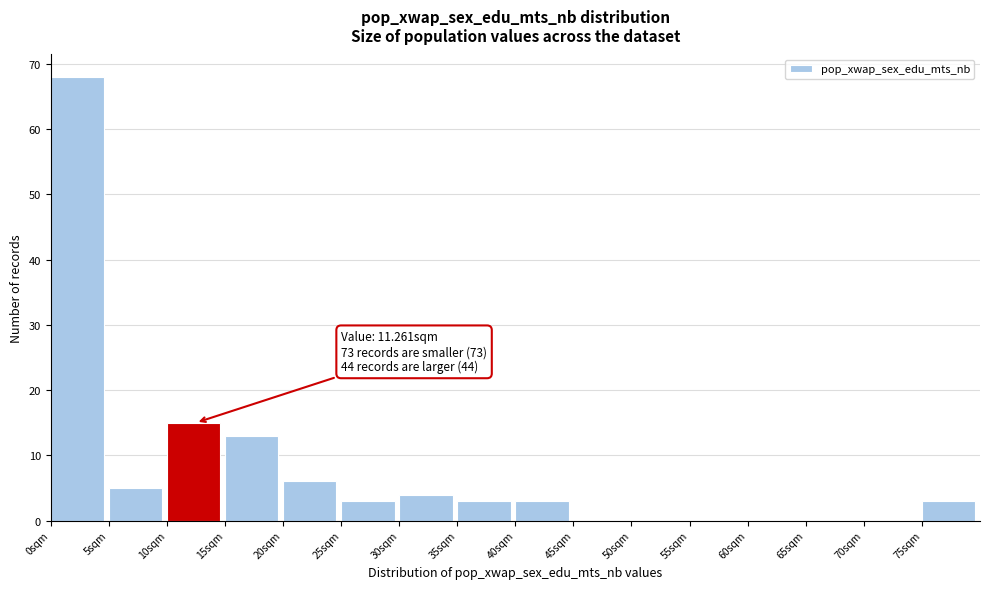

Over which range of the x-axis is the bar tallest?

0 to 5